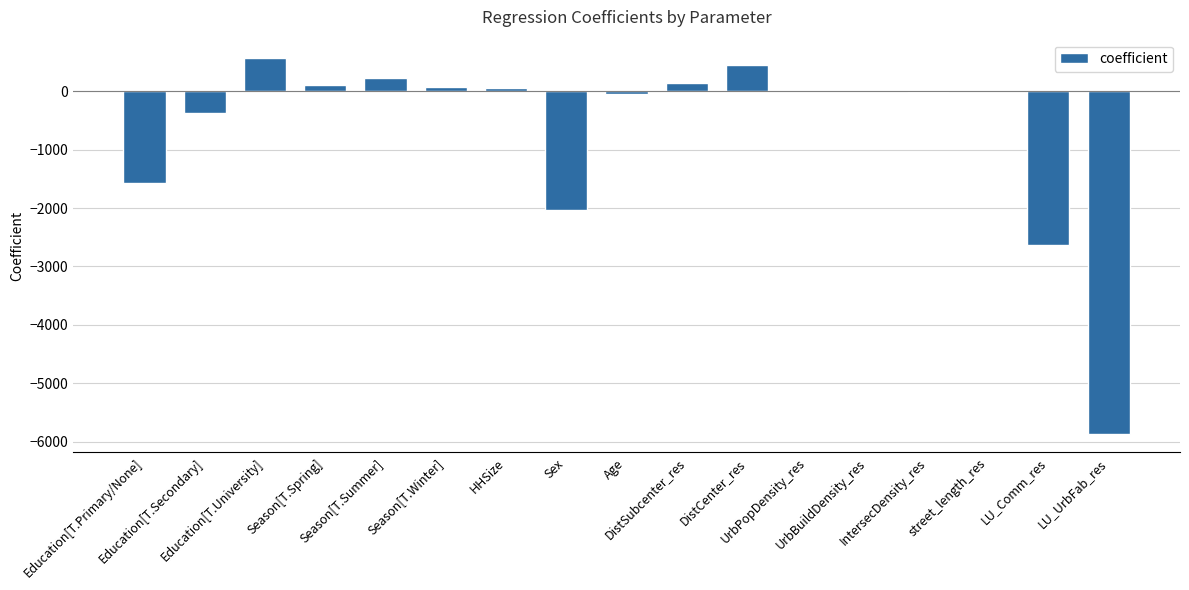

What is the maximum value shown in the chart?

558.7